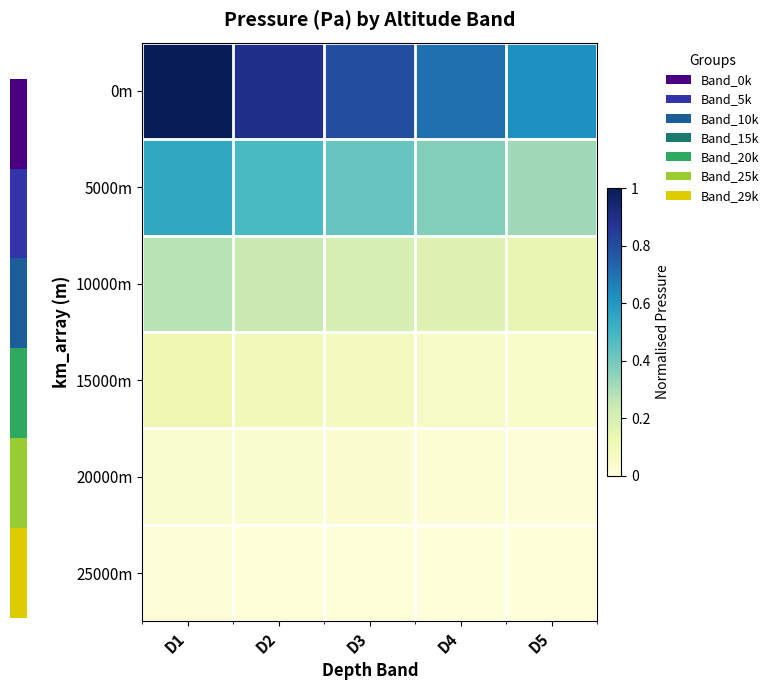

Which series has the largest total across all categories?

0m